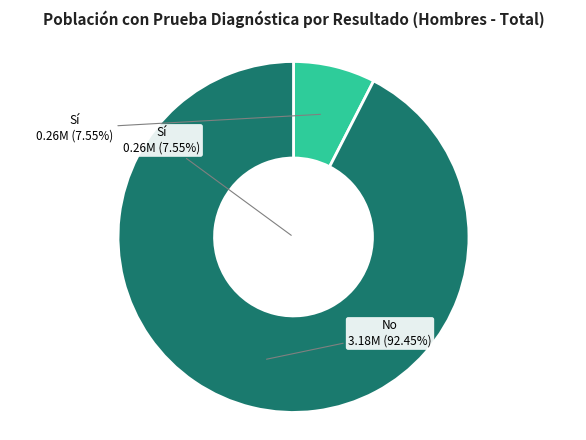

What percentage is the Sí slice, to the nearest percent?

8%